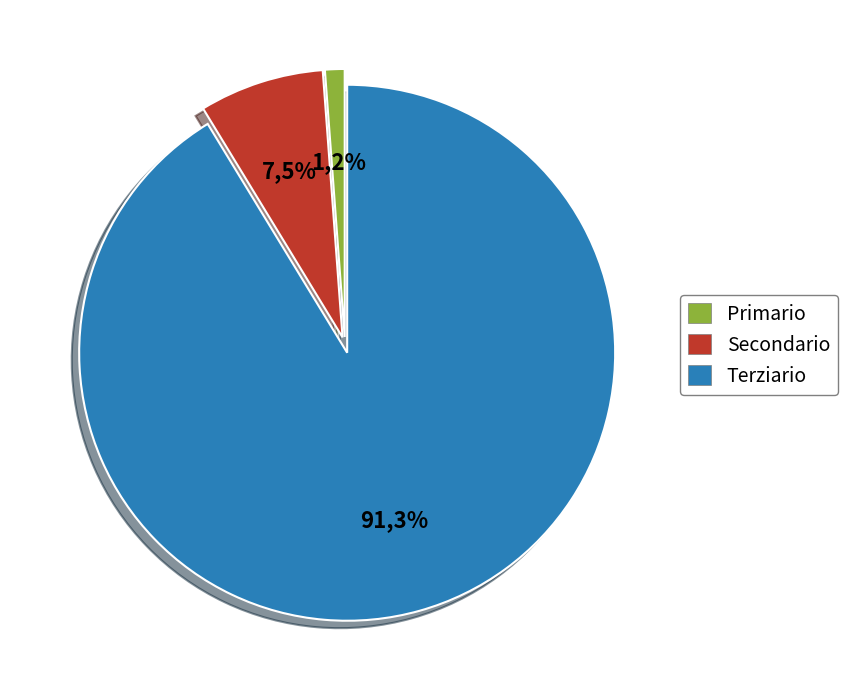

True or false: 11 accounts for 3% of the total.

False